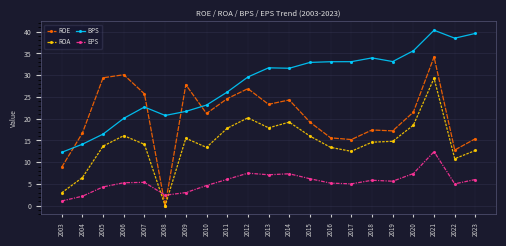

True or false: ROE has a value of 17.2 at 2019.

True